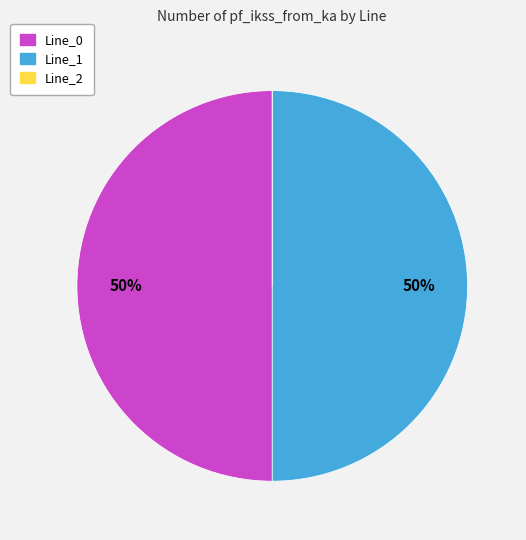

To the nearest percent, what is the difference between the largest and smallest slice percentages?

50%